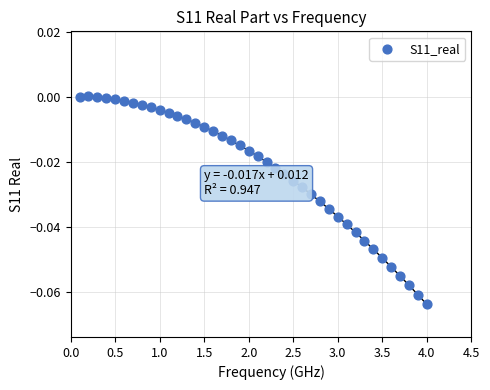

What is the range of X values (max minus min)?

3.9